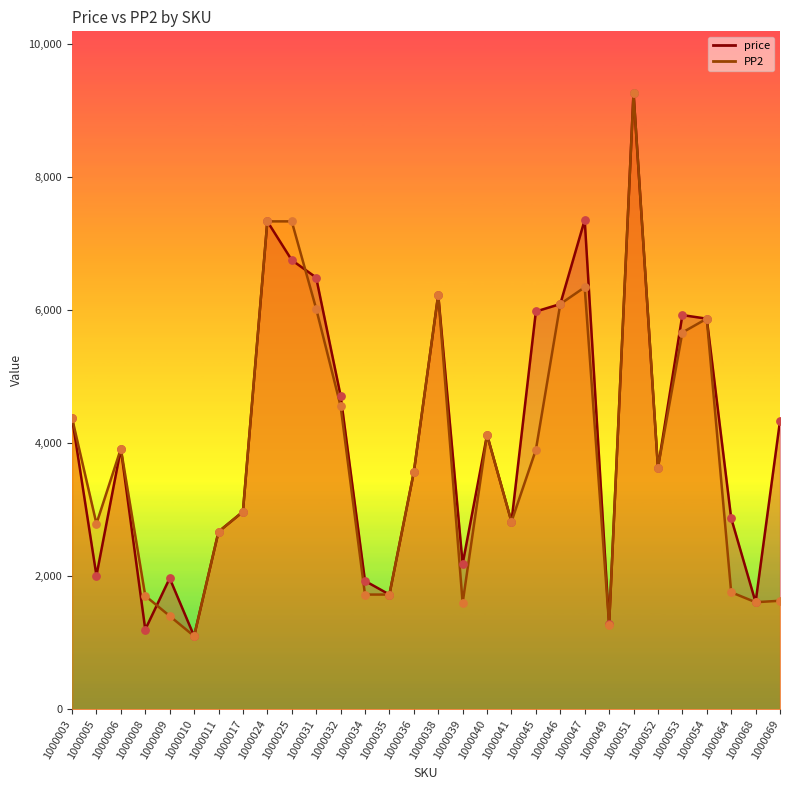

Which series contains the highest Y value?

price